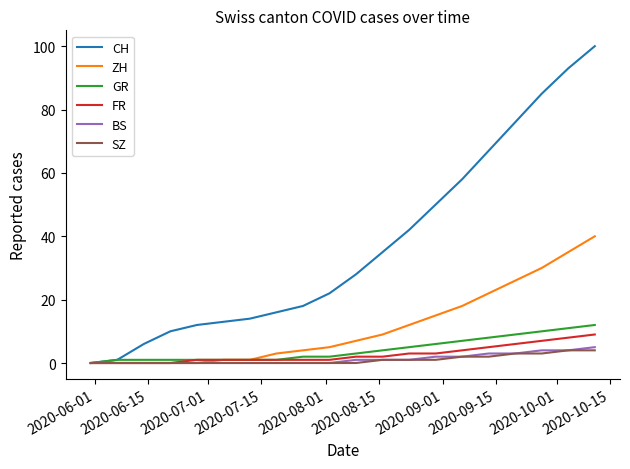

Which series has the largest range (max minus min)?

CH